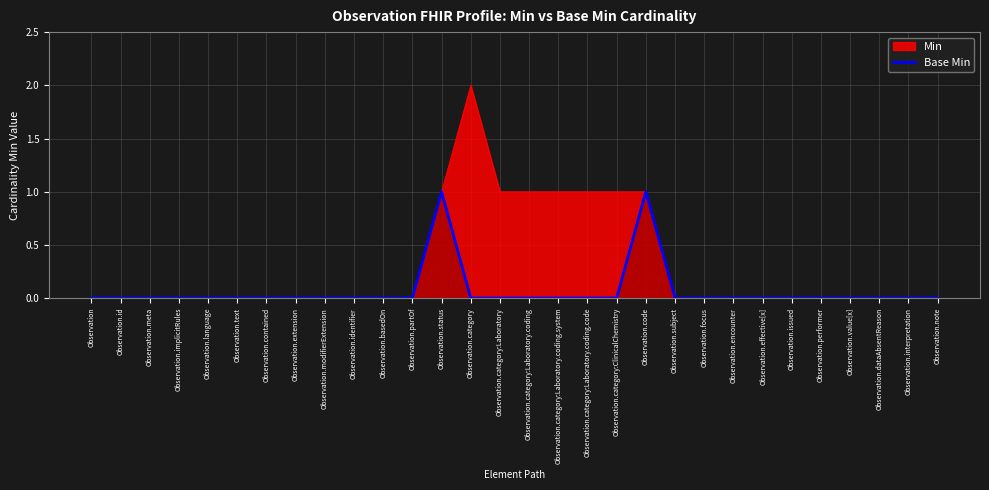

Does the chart have visible grid lines?

Yes